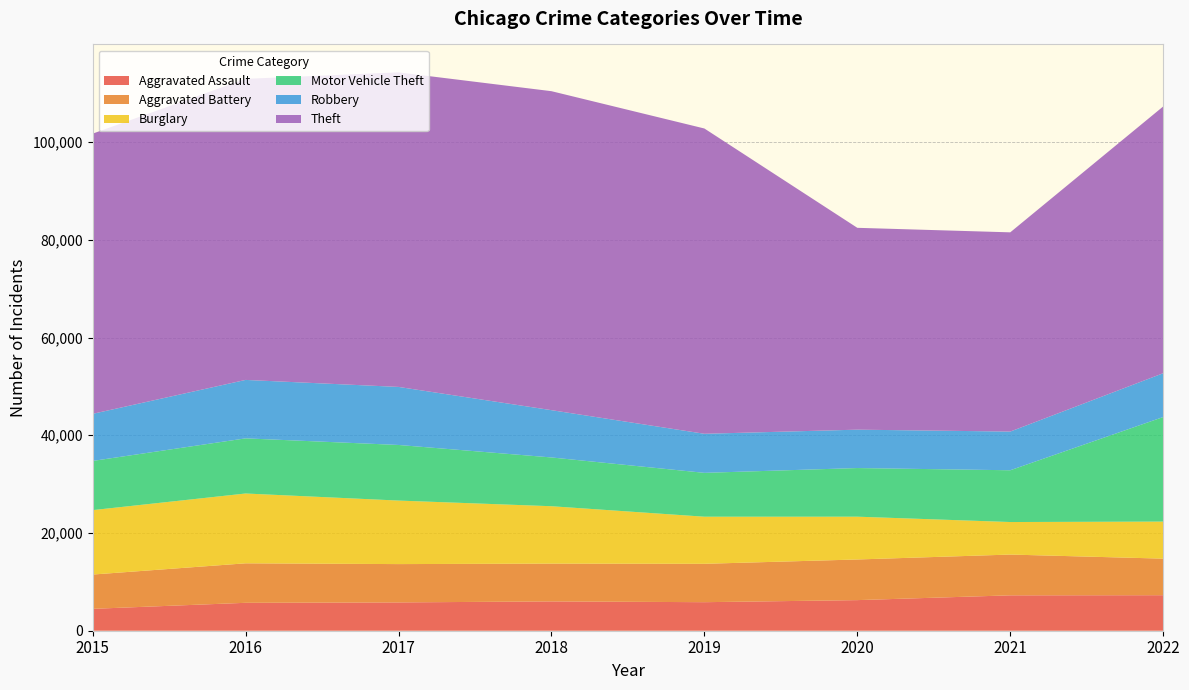

Reading left to right, transcribe all the data shown in this chart.

Aggravated Assault: 2015=4480	2016=5712	2017=5793	2018=6001	2019=5840	2020=6263	2021=7243	2022=7268
Aggravated Battery: 2015=7018	2016=8085	2017=7845	2018=7734	2019=7857	2020=8320	2021=8346	2022=7486
Burglary: 2015=13184	2016=14289	2017=13001	2018=11746	2019=9639	2020=8757	2021=6658	2022=7583
Motor Vehicle Theft: 2015=10068	2016=11286	2017=11380	2018=9983	2019=8977	2020=9956	2021=10595	2022=21399
Robbery: 2015=9638	2016=11960	2017=11880	2018=9679	2019=7994	2020=7855	2021=7919	2022=8966
Theft: 2015=57350	2016=61618	2017=64381	2018=65285	2019=62484	2020=41312	2021=40776	2022=54596